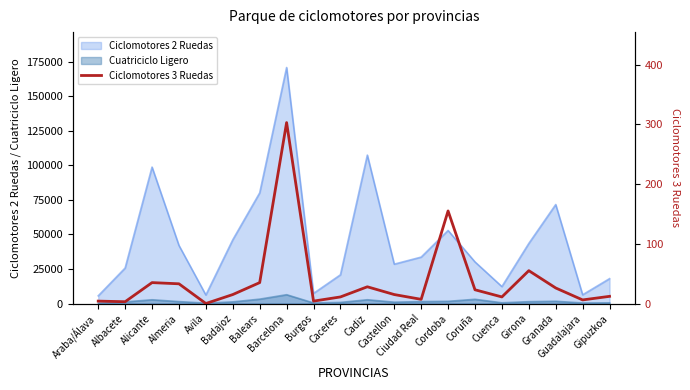

The chart shows a value of 16 at Coruña. True or false?

False